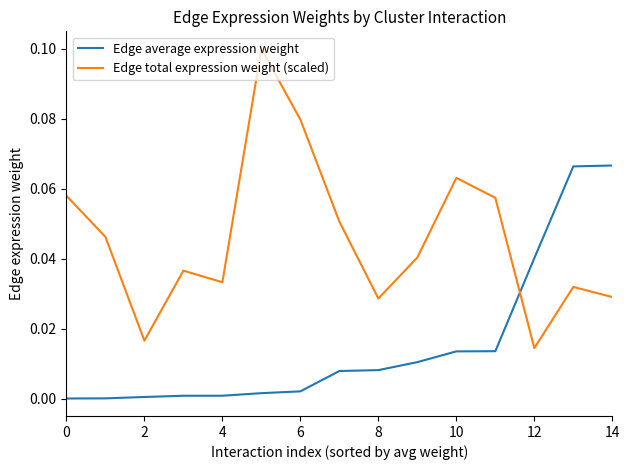

Which series has the largest total across all categories?

Edge total expression weight (scaled)